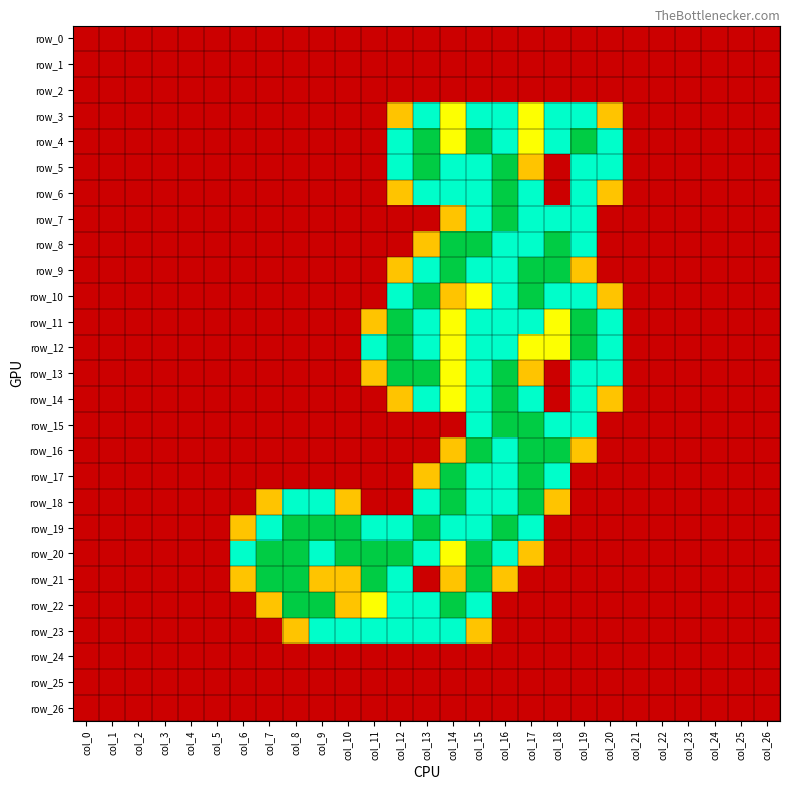

What is the sum of all row_10 values?

12.6